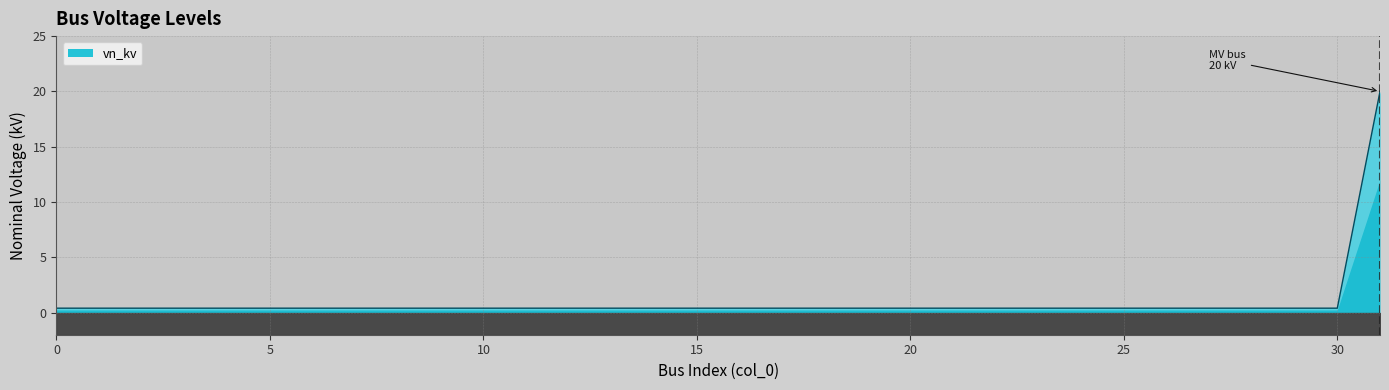

What value does the data have at 28?

0.4